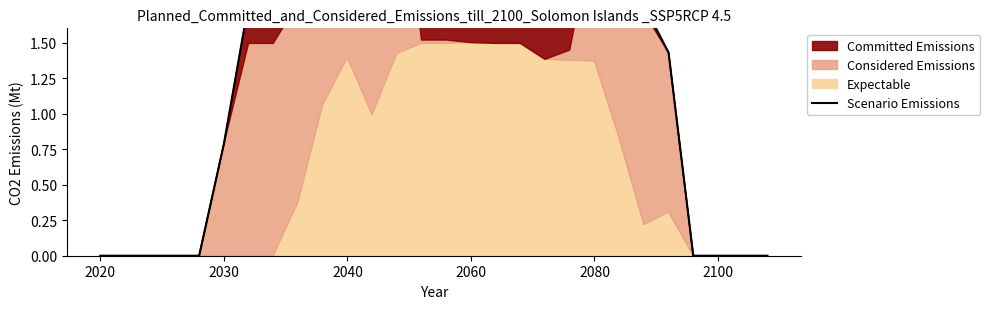

What is the change in value from 14 to 19?

-0.4